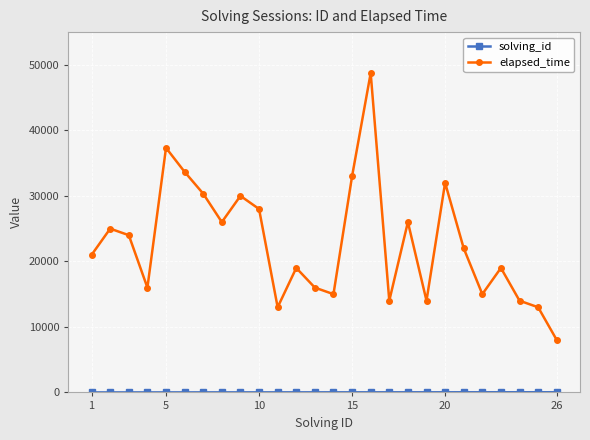

What is the minimum value for elapsed_time?

8000